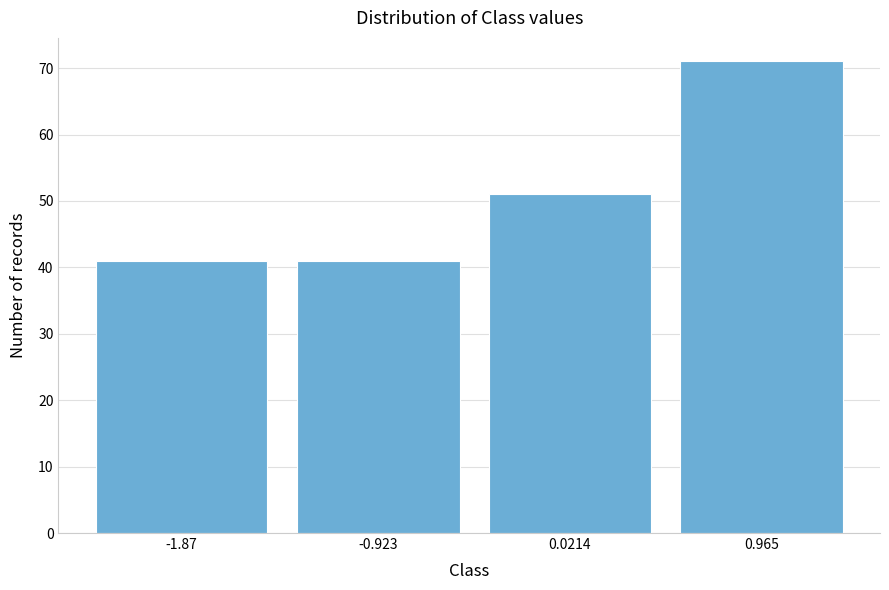

Reading left to right, what are all the values shown in this chart?

41	41	51	71